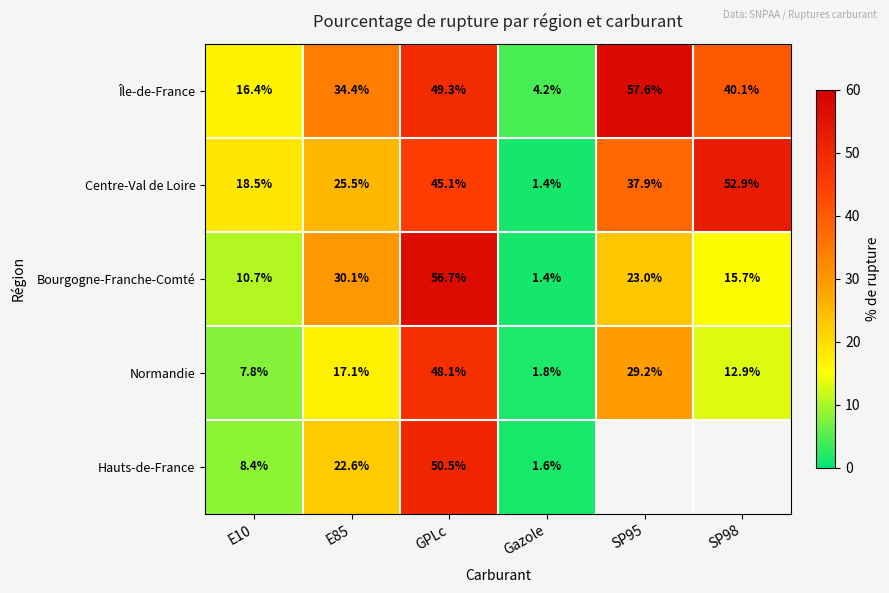

Is the value of Hauts-de-France at E10 greater than the value of Île-de-France at GPLc?

No